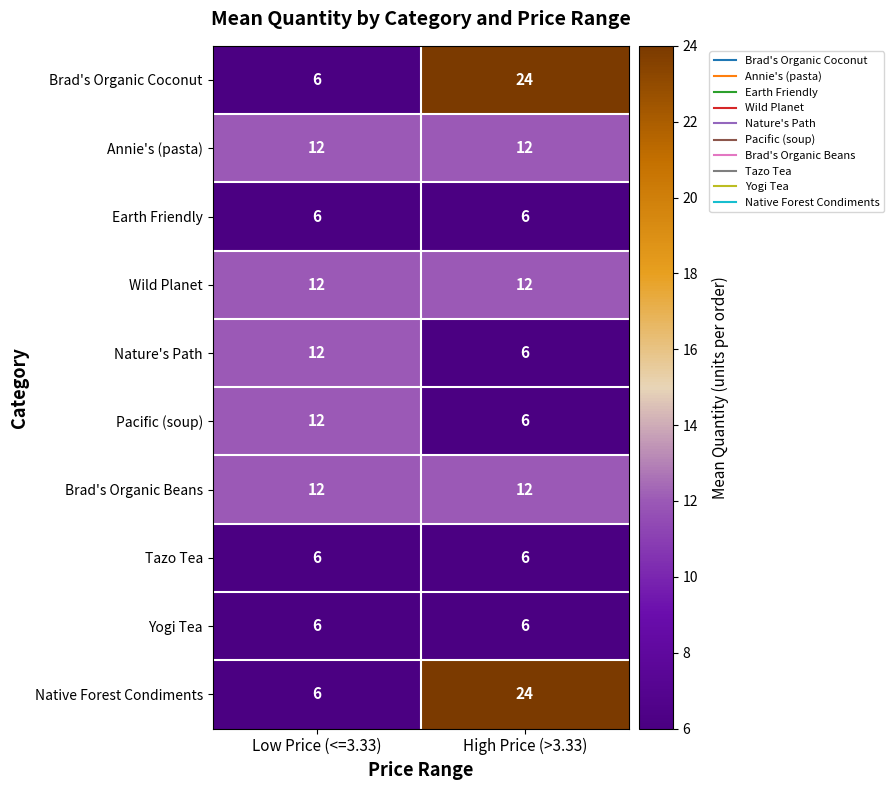

Which label corresponds to the largest value in the chart?

High Price (>3.33)